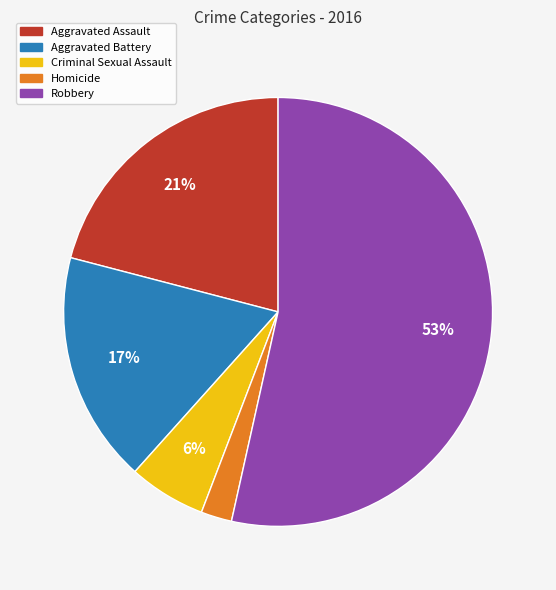

Which slice is the largest?

Robbery